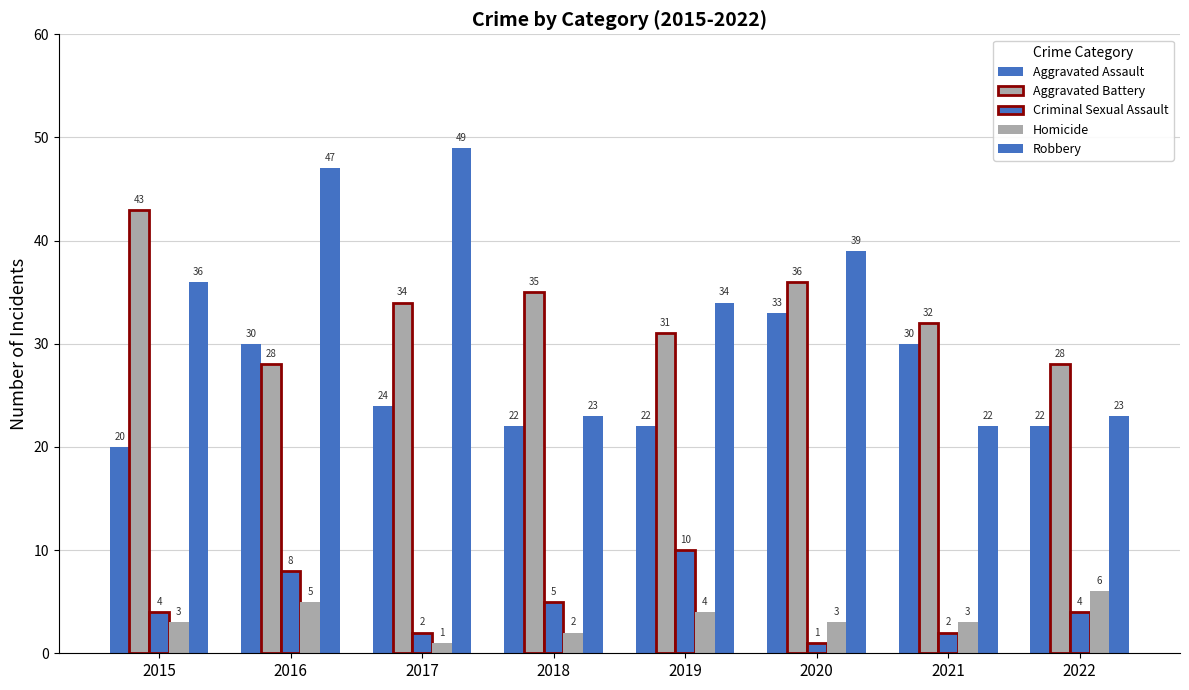

Between 2018 and 2022, which is larger?

2018